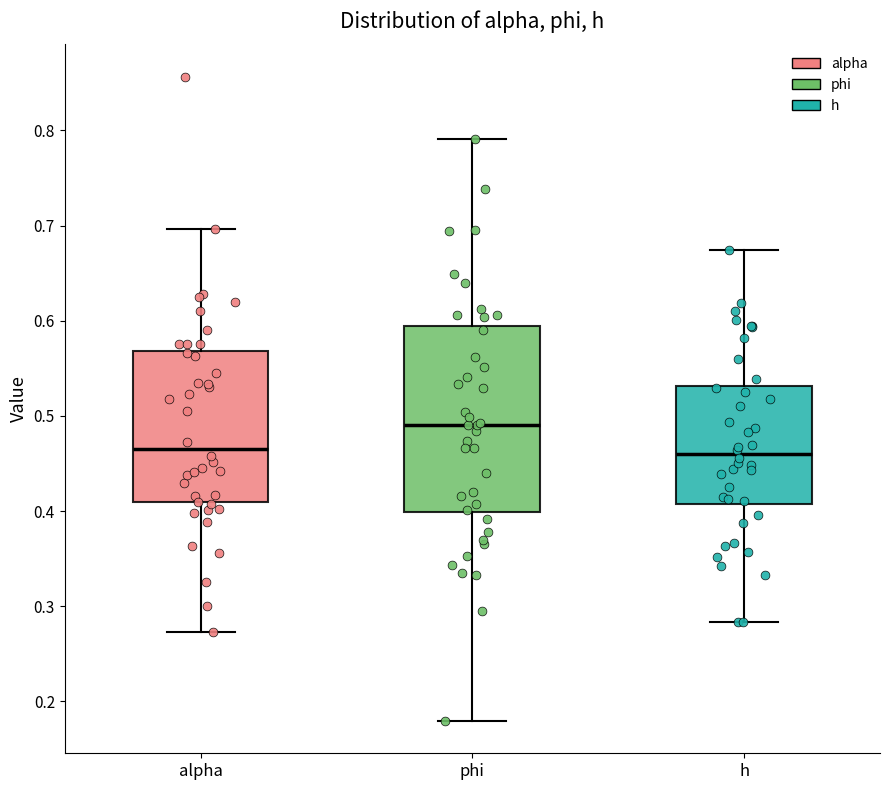

Reading left to right, read every box against the y-axis: the position of its median line, the range the box covers, and the ends of its whiskers. The values are not printed on the chart, so give them approximately, as read against the axis.

alpha: median 0.47, box 0.41 to 0.57, whiskers 0.27 to 0.70
phi: median 0.49, box 0.40 to 0.59, whiskers 0.18 to 0.79
h: median 0.46, box 0.41 to 0.53, whiskers 0.28 to 0.67